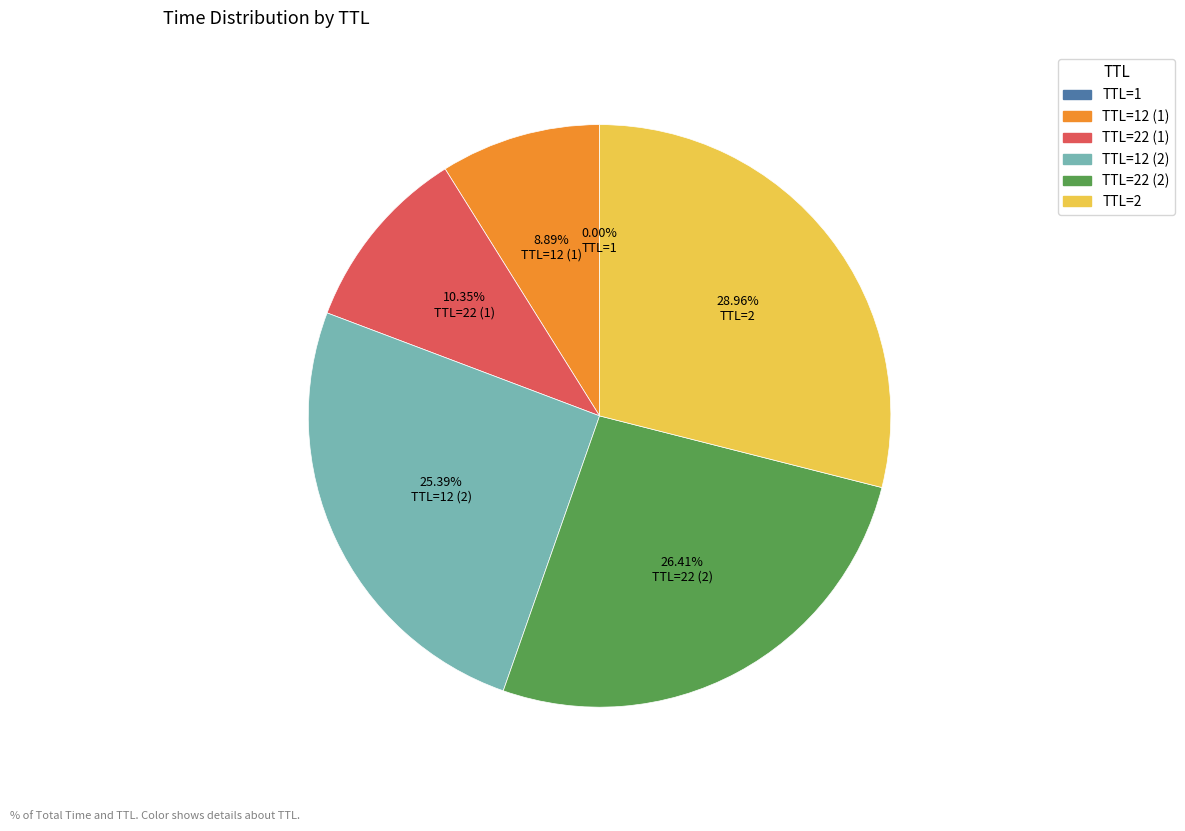

Does any single category account for the majority?

No